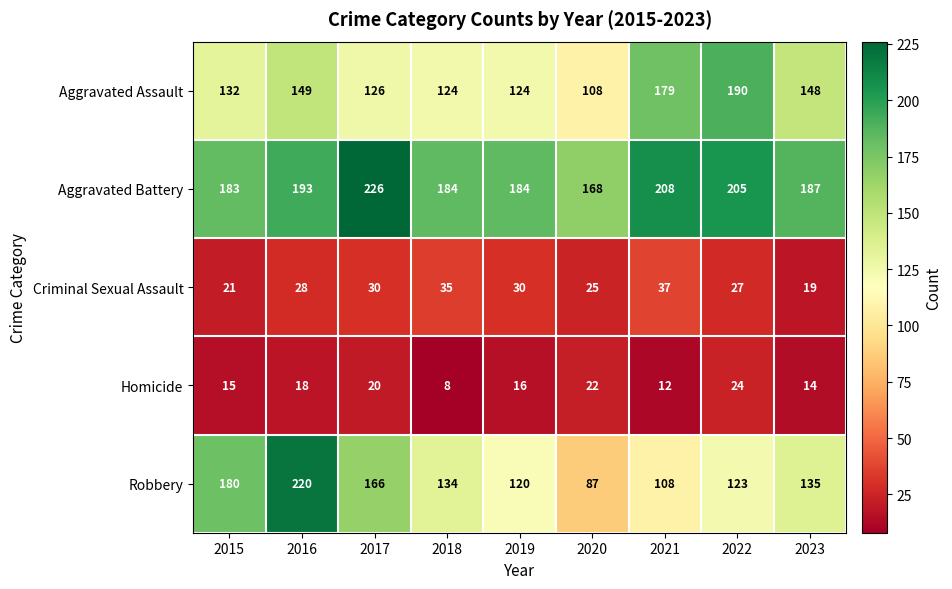

At which label does Aggravated Battery first exceed 187?

2016